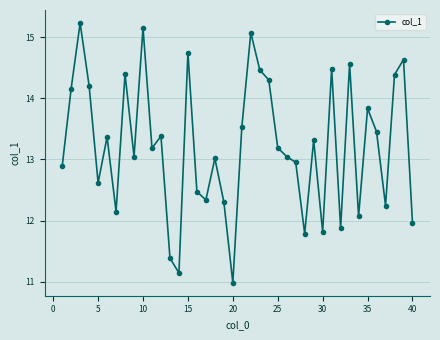

True or false: there are more than 0 points higher than both neighbors.

True